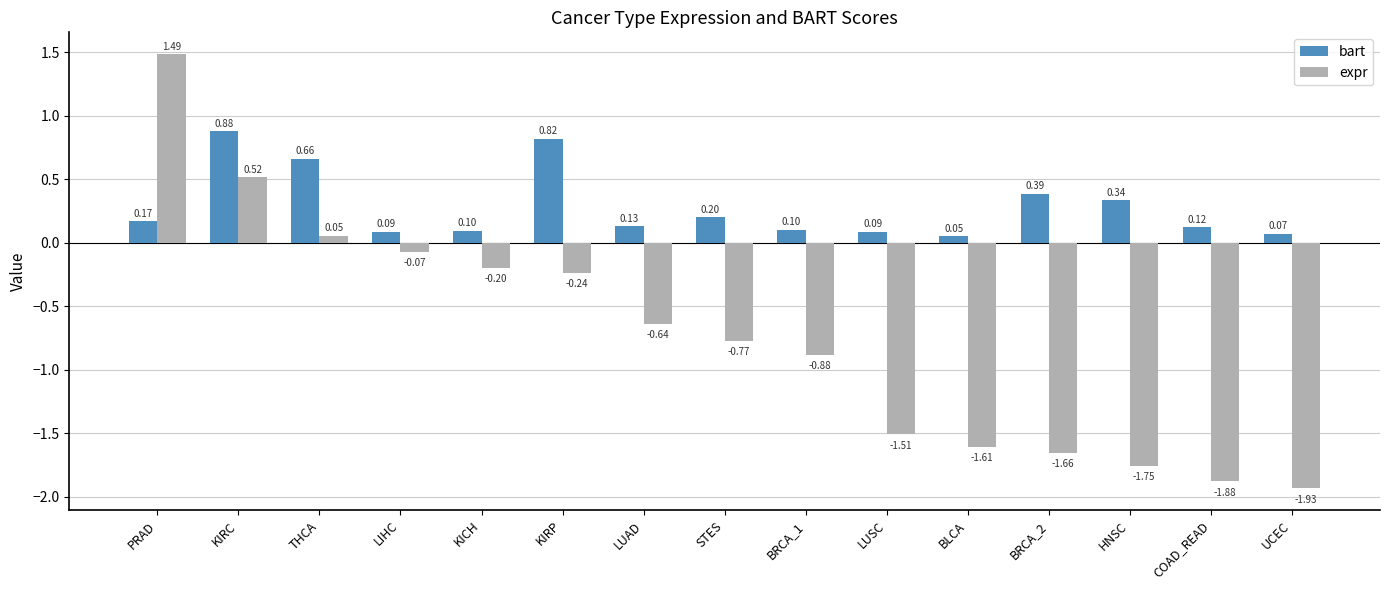

Is it true that bart equals 0.1 at COAD_READ?

True